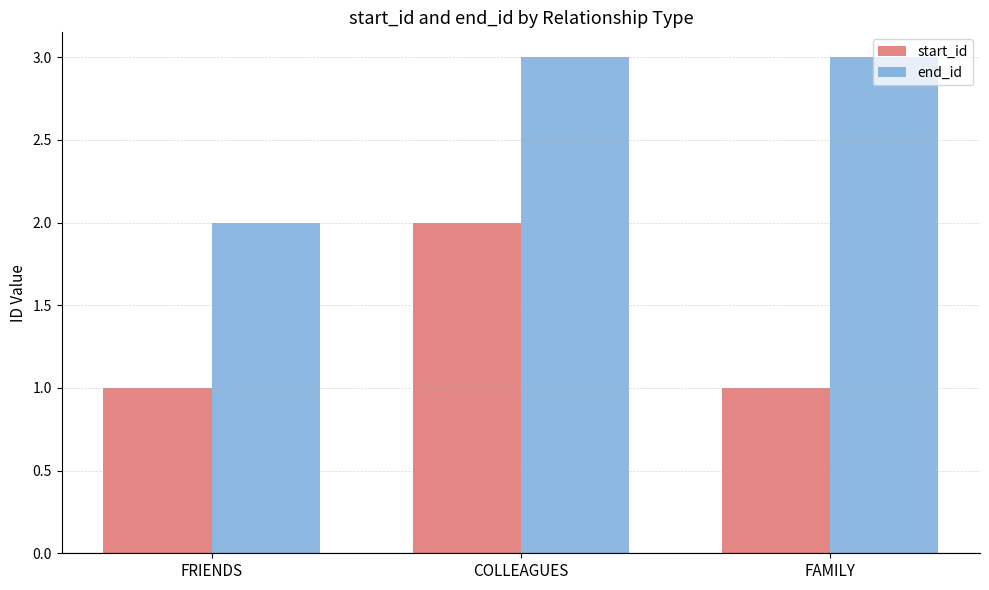

List the series in order of their peak value, highest first.

end_id, start_id